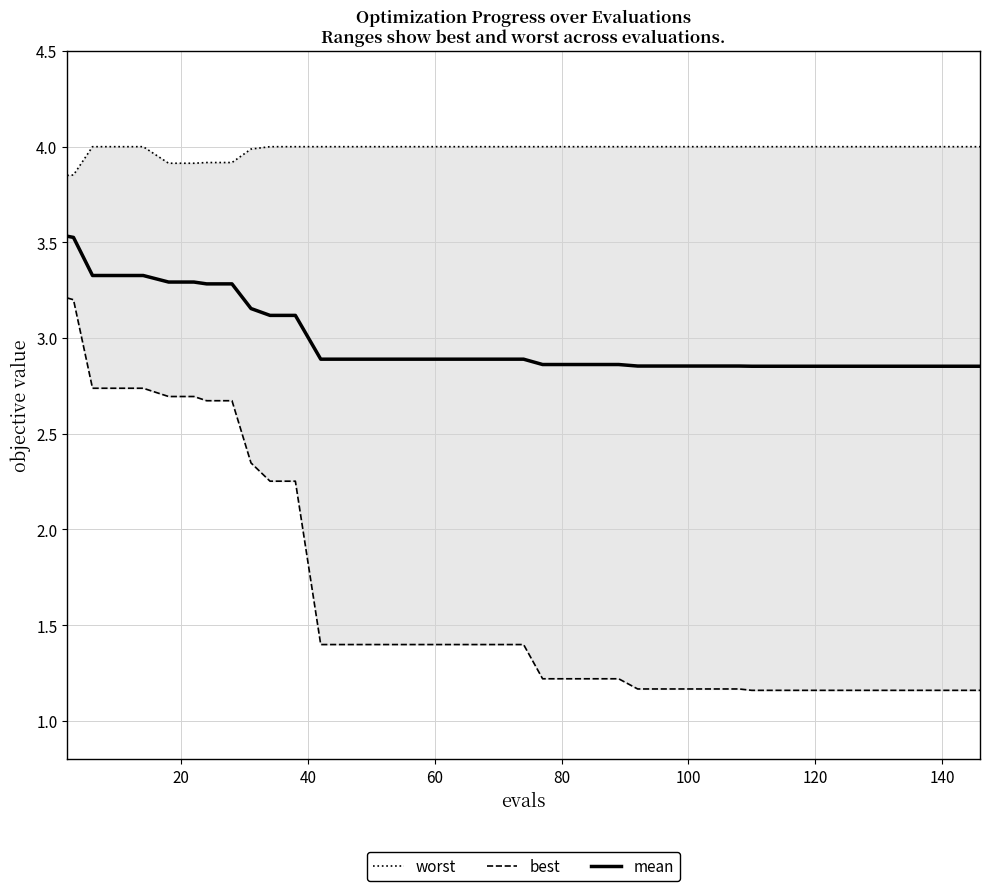

What is the difference between the second highest and second lowest values in the best series?

2.0